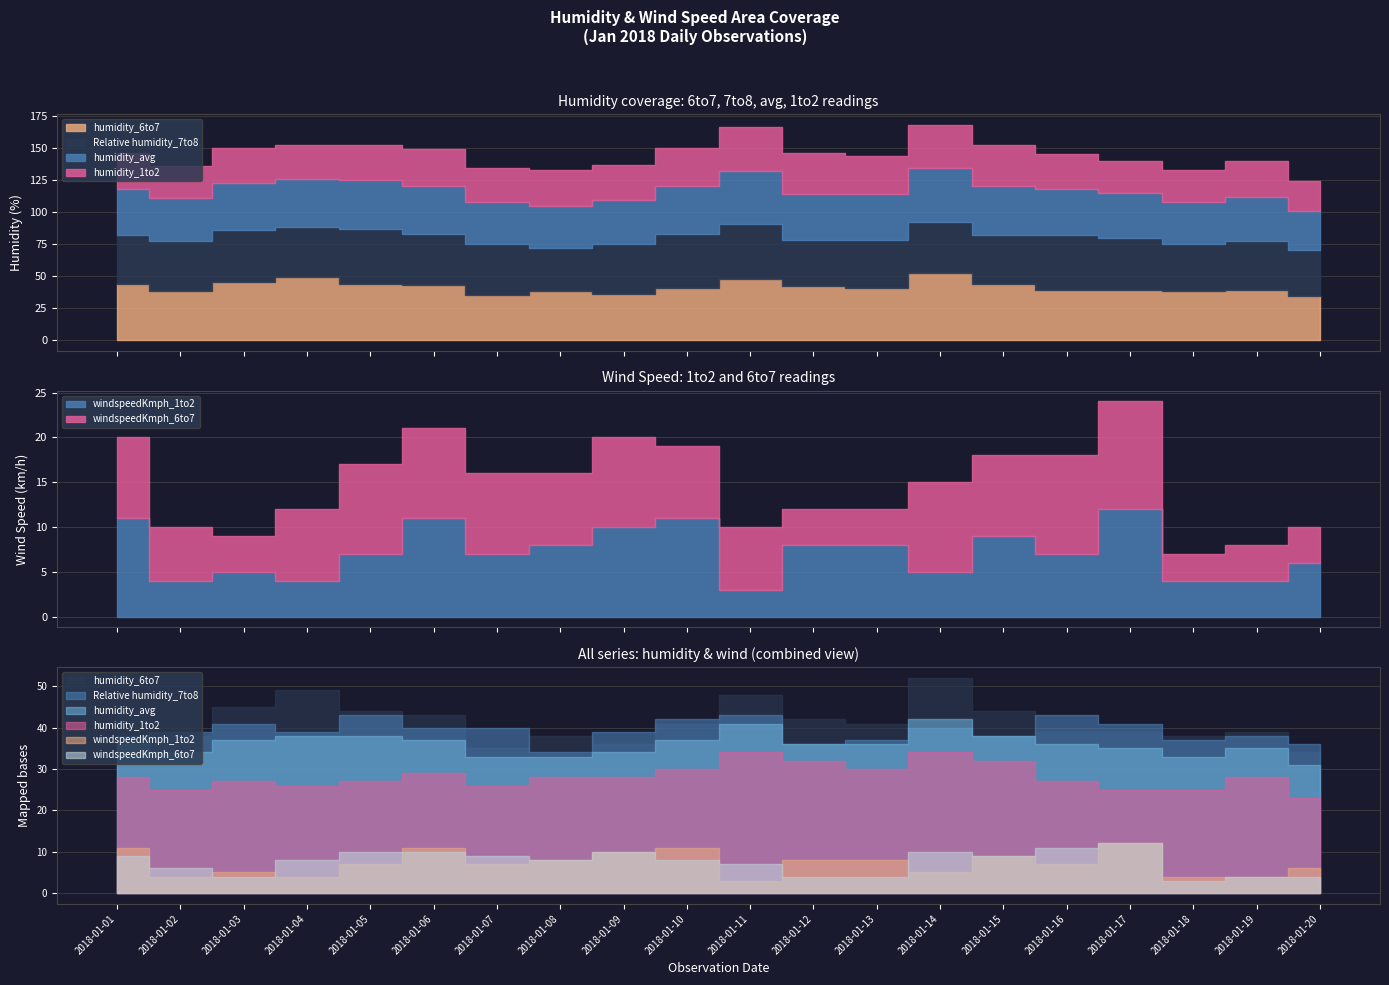

Which series has the largest range (max minus min)?

humidity_6to7